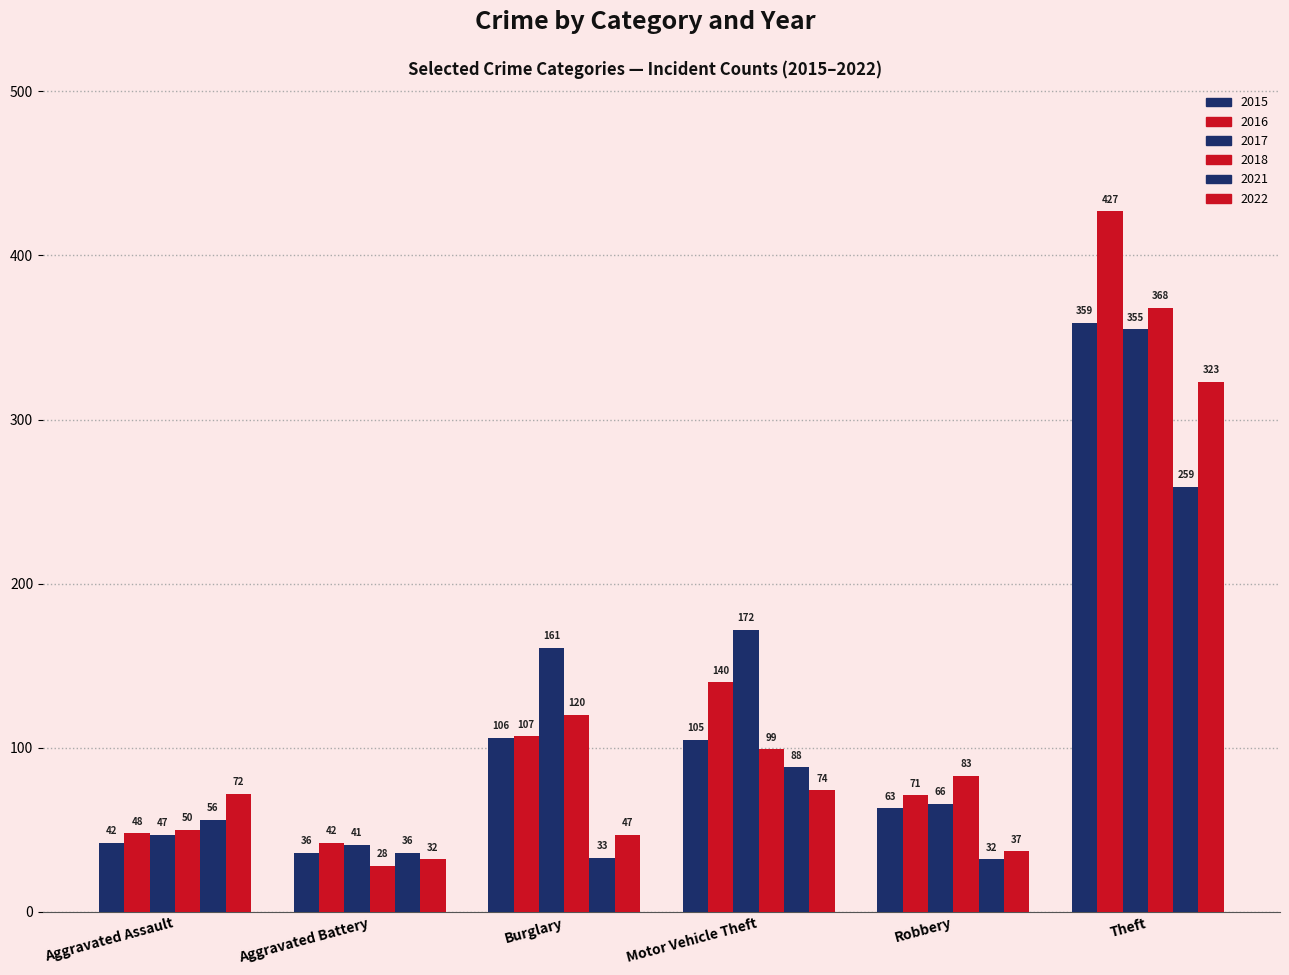

How many distinct data groups are displayed?

6